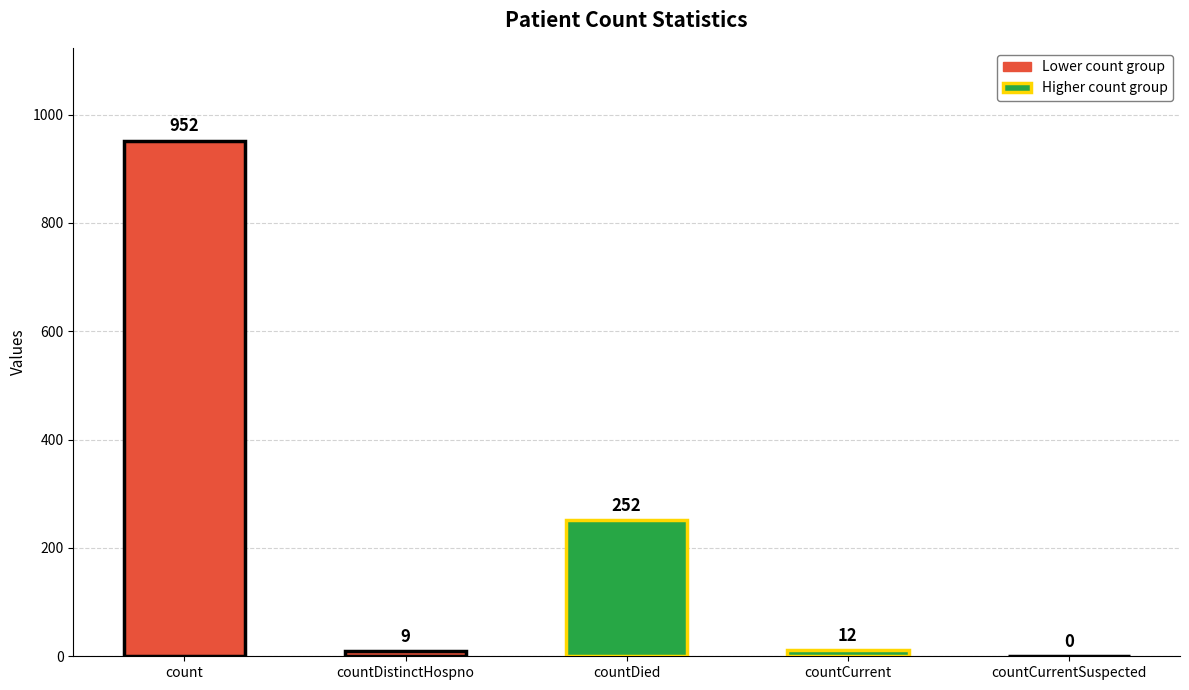

True or false: the data shows -394 at countCurrentSuspected.

False